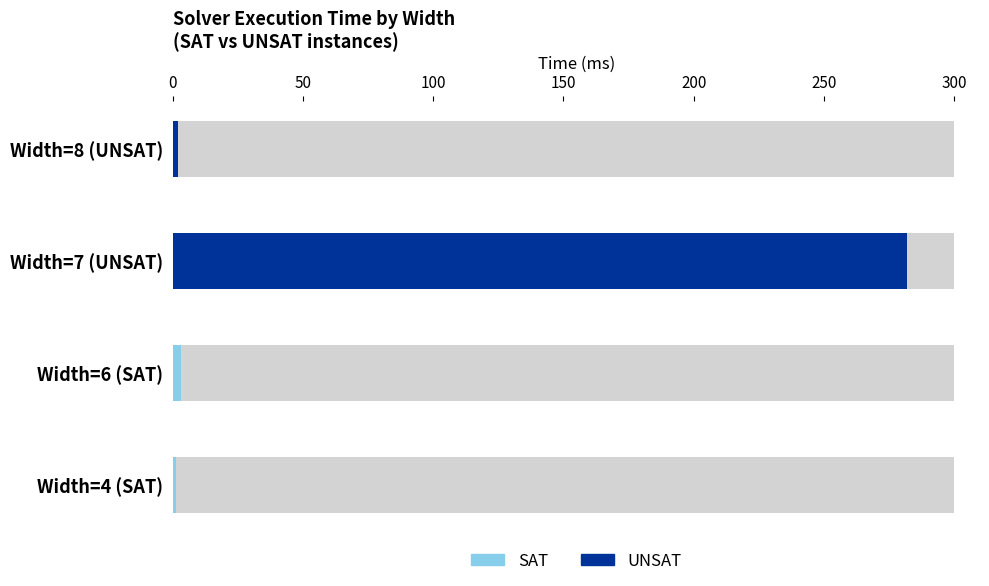

Reading left to right, extract all data points from this chart.

Width=4 (SAT)=1	Width=6 (SAT)=3	Width=7 (UNSAT)=282	Width=8 (UNSAT)=2